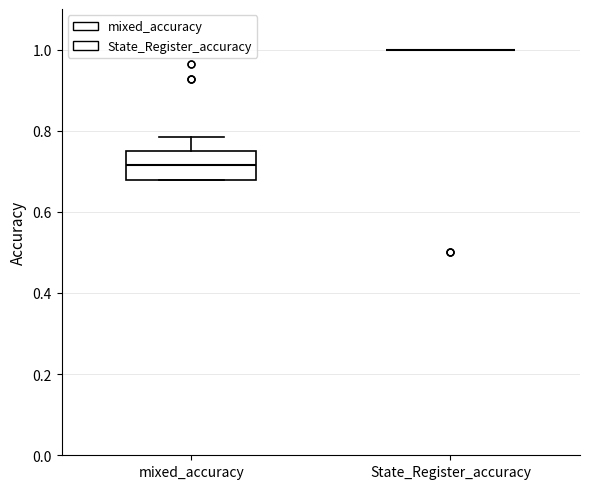

Comparing the boxes themselves (not the whiskers), which one is the tallest?

mixed_accuracy